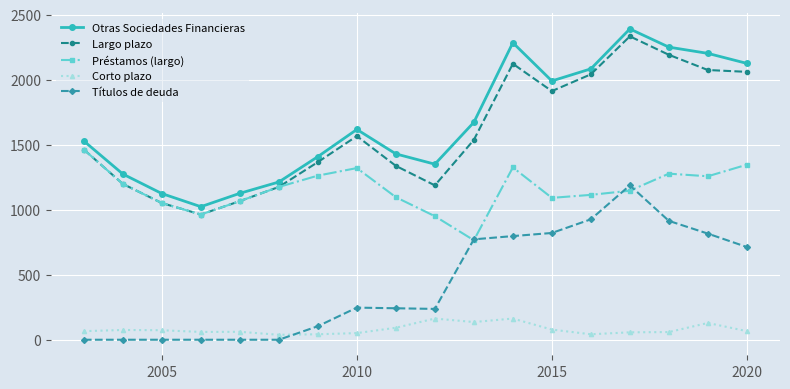

Which series has the largest range (max minus min)?

Largo plazo